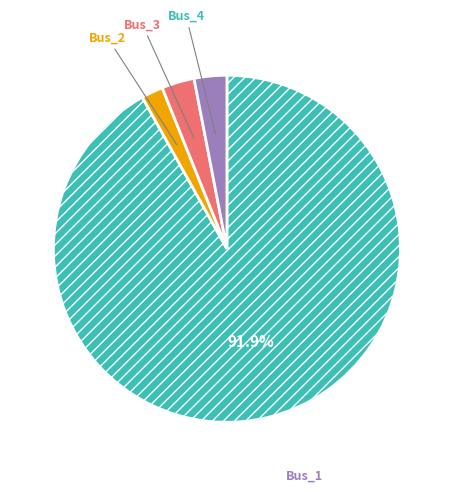

Do Bus_1 and Bus_2 together represent more than half of the pie?

Yes